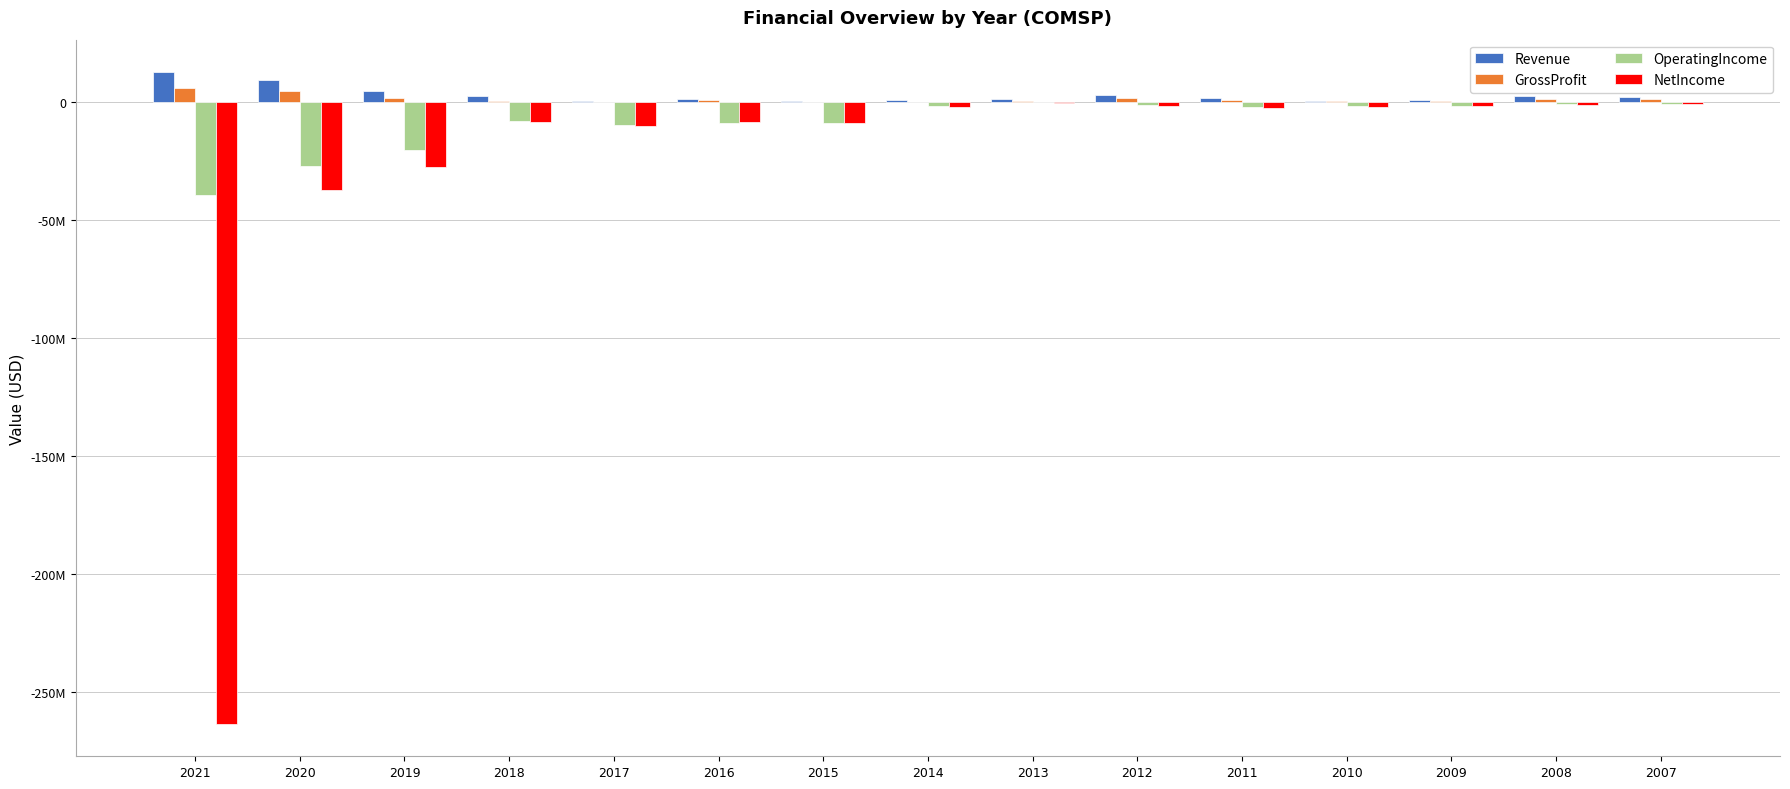

What are all the series names shown in the legend?

Revenue, GrossProfit, OperatingIncome, NetIncome